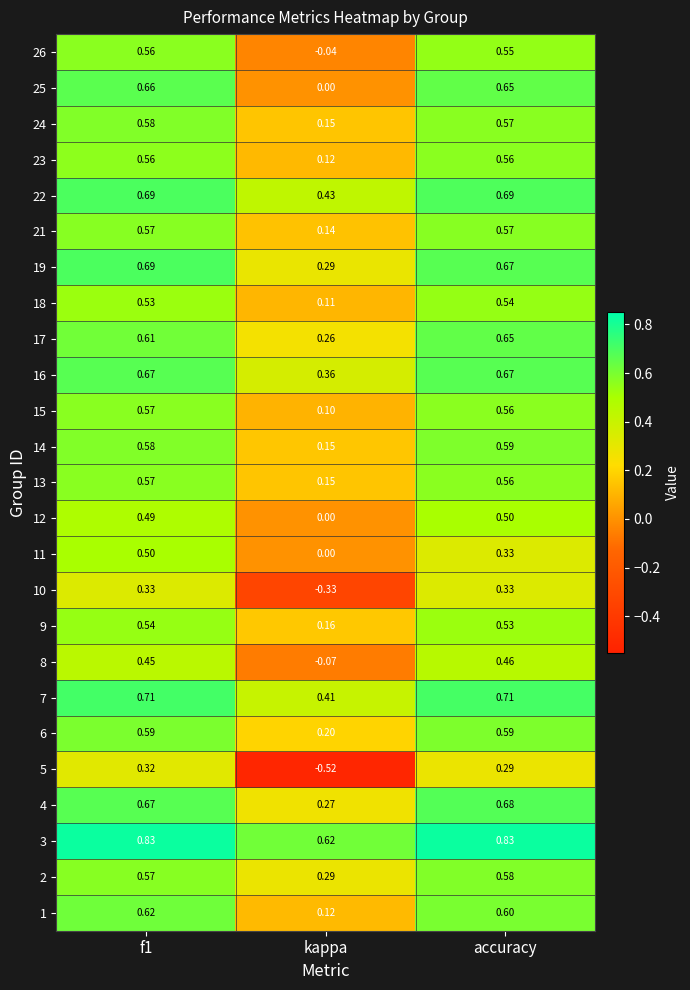

At which category does the chart reach its minimum across all series?

kappa